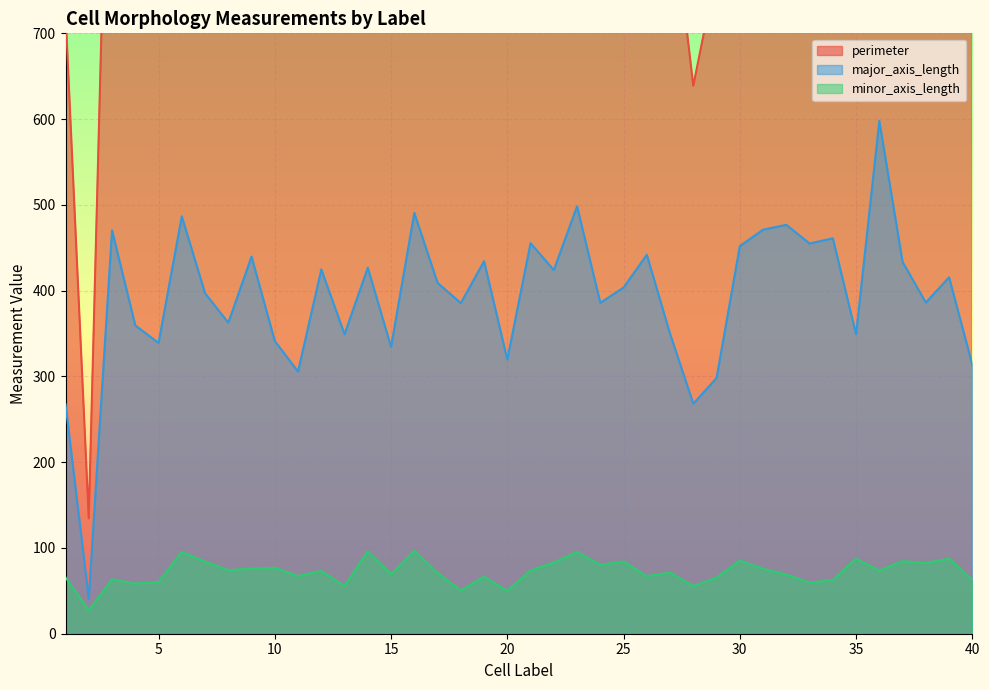

The value of major_axis_length at 19 is 617.5. True or false?

False